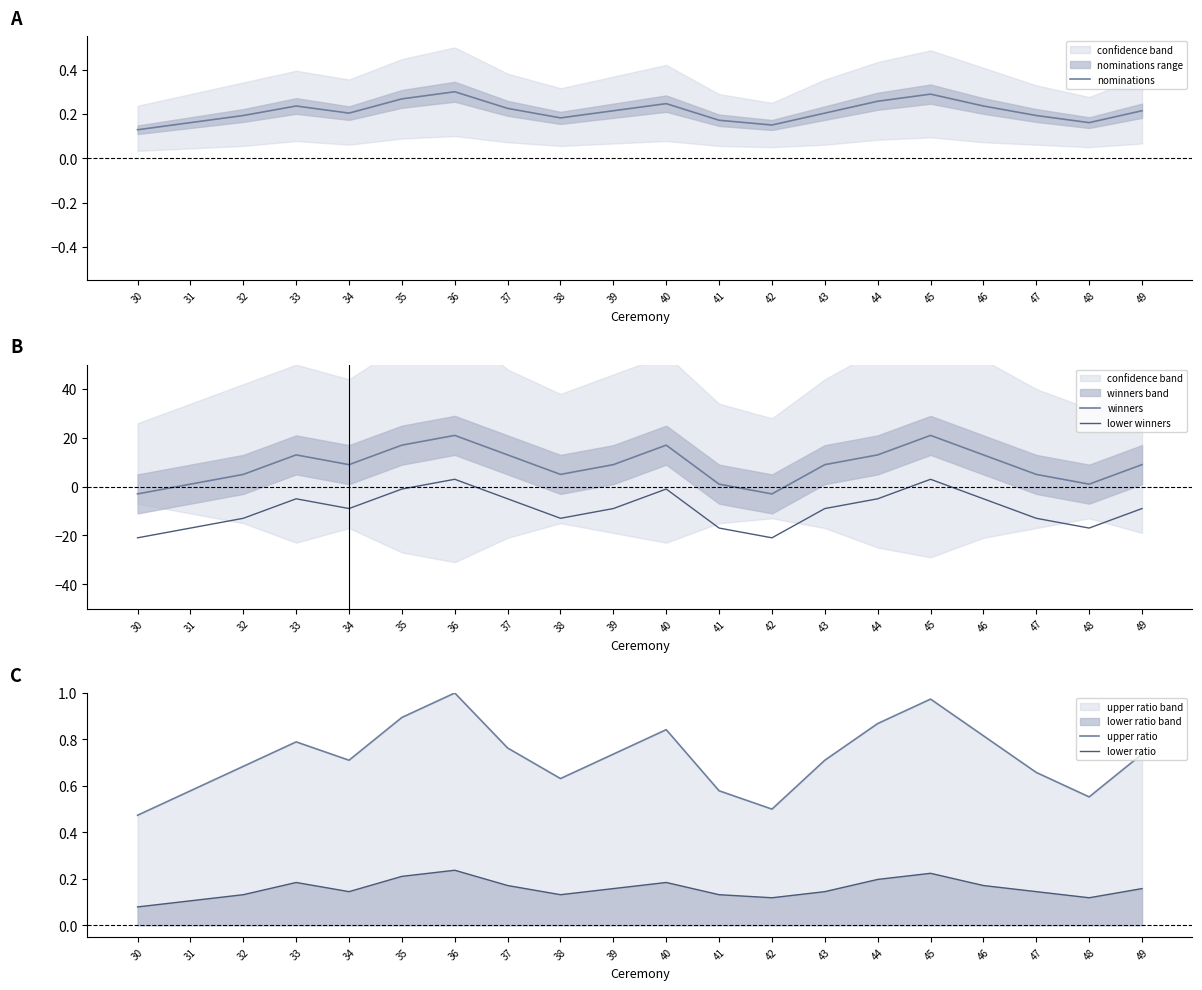

Which series changed the most between 41 and 43?

winners